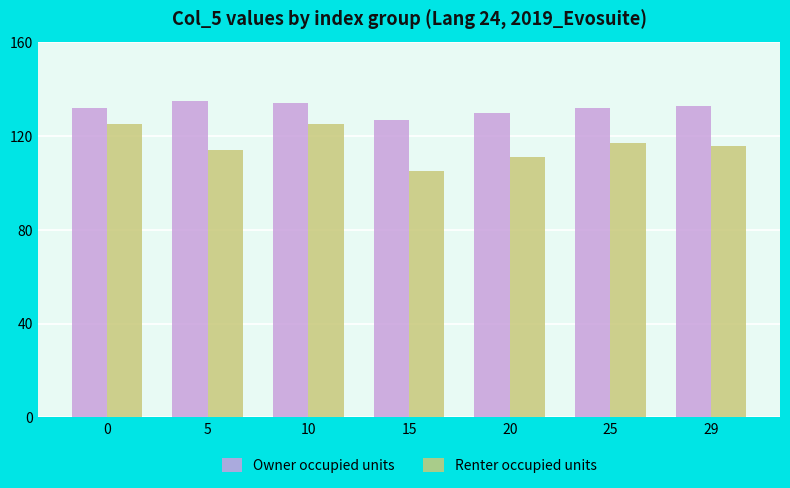

True or false: Renter occupied units has a value of 180 at 0.

False